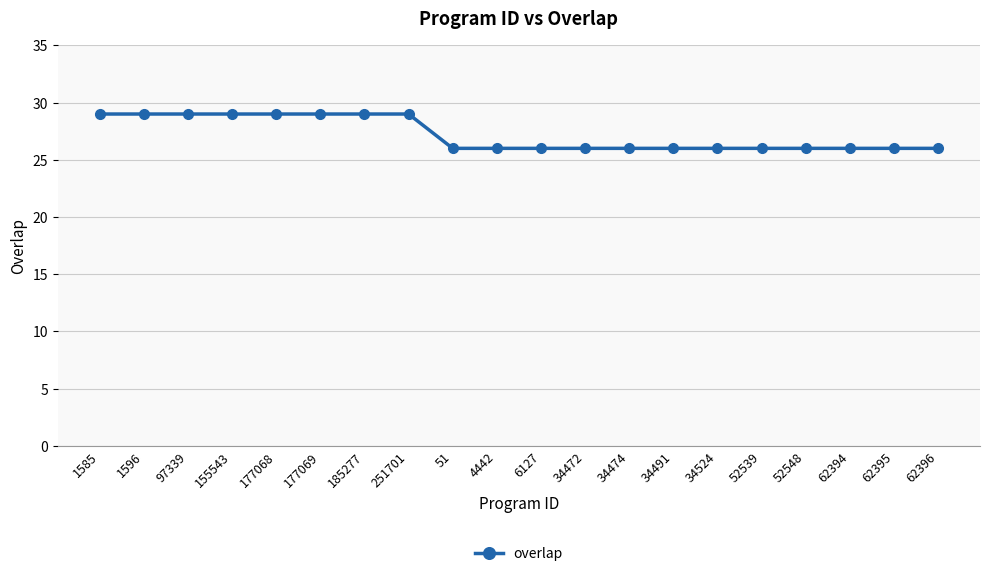

Reading right to left, transcribe all the data shown in this chart.

62396=26	62395=26	62394=26	52548=26	52539=26	34524=26	34491=26	34474=26	34472=26	6127=26	4442=26	51=26	251701=29	185277=29	177069=29	177068=29	155543=29	97339=29	1596=29	1585=29